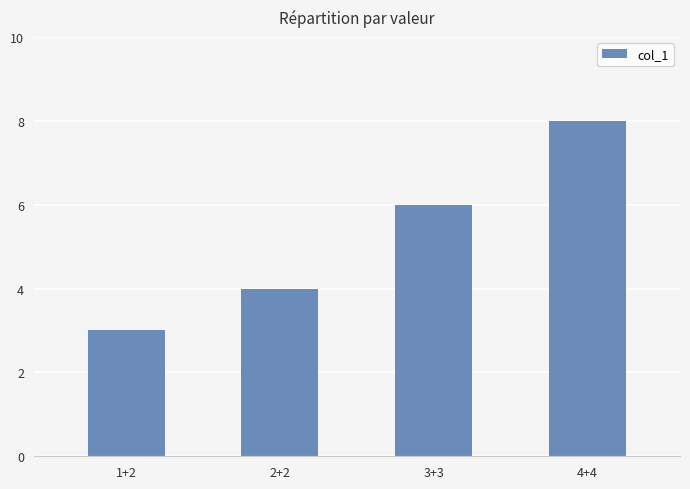

Rank the categories by value from lowest to highest.

1+2, 2+2, 3+3, 4+4